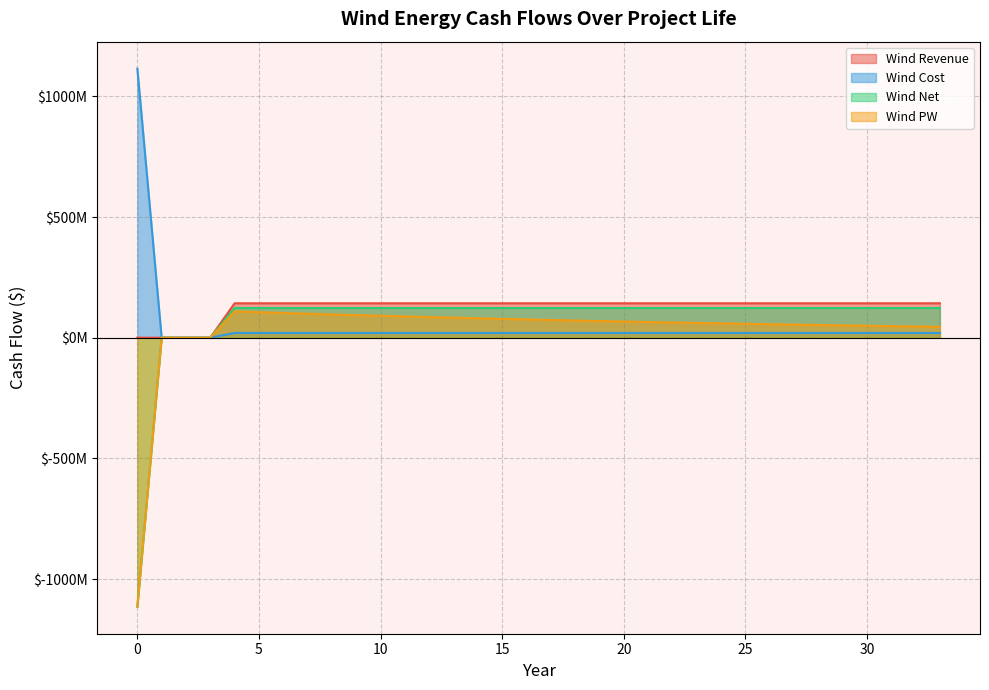

Reading left to right, list all the values displayed in this chart.

Wind Revenue: 0.0	0.0	0.0	0.0	142612800.0	142612800.0	142612800.0	142612800.0	142612800.0	142612800.0	142612800.0	142612800.0	142612800.0	142612800.0	142612800.0	142612800.0	142612800.0	142612800.0	142612800.0	142612800.0	142612800.0	142612800.0	142612800.0	142612800.0	142612800.0	142612800.0	142612800.0	142612800.0	142612800.0	142612800.0	142612800.0	142612800.0	142612800.0	142612800.0
Wind Cost: 1115200000.0	0.0	0.0	0.0	19600000.0	19600000.0	19600000.0	19600000.0	19600000.0	19600000.0	19600000.0	19600000.0	19600000.0	19600000.0	19600000.0	19600000.0	19600000.0	19600000.0	19600000.0	19600000.0	19600000.0	19600000.0	19600000.0	19600000.0	19600000.0	19600000.0	19600000.0	19600000.0	19600000.0	19600000.0	19600000.0	19600000.0	19600000.0	19600000.0
Wind Net: -1115200000.0	0.0	0.0	0.0	123012800.0	123012800.0	123012800.0	123012800.0	123012800.0	123012800.0	123012800.0	123012800.0	123012800.0	123012800.0	123012800.0	123012800.0	123012800.0	123012800.0	123012800.0	123012800.0	123012800.0	123012800.0	123012800.0	123012800.0	123012800.0	123012800.0	123012800.0	123012800.0	123012800.0	123012800.0	123012800.0	123012800.0	123012800.0	123012800.0
Wind PW: -1115200000.0	0.0	0.0	0.0	108956379.7	105700795.2	102542486.6	99478547.3	96506157.7	93622582.2	90825167.0	88111337.8	85478597.0	82924521.8	80446761.5	78043036.0	75711133.1	73448906.8	71254275.1	69125218.4	67059777.2	65056050.9	63112195.2	61226421.5	59396994.0	57622229.4	55900494.2	54230203.9	52609821.4	51037855.4	49512859.4	48033429.7	46598205.0	45205864.4